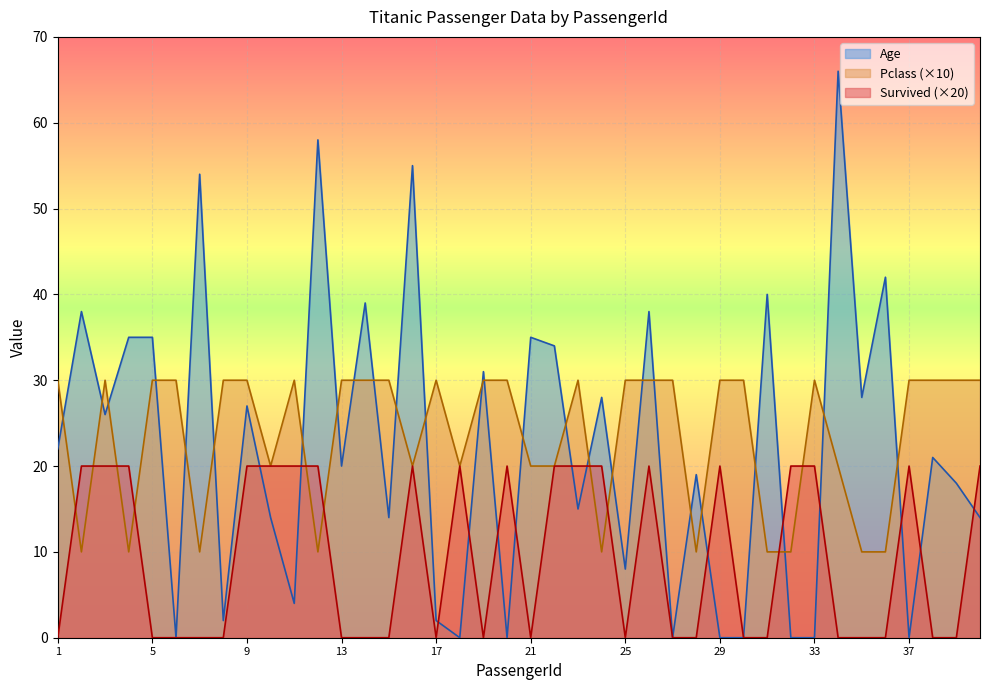

At which label is Pclass closest to 20?

10